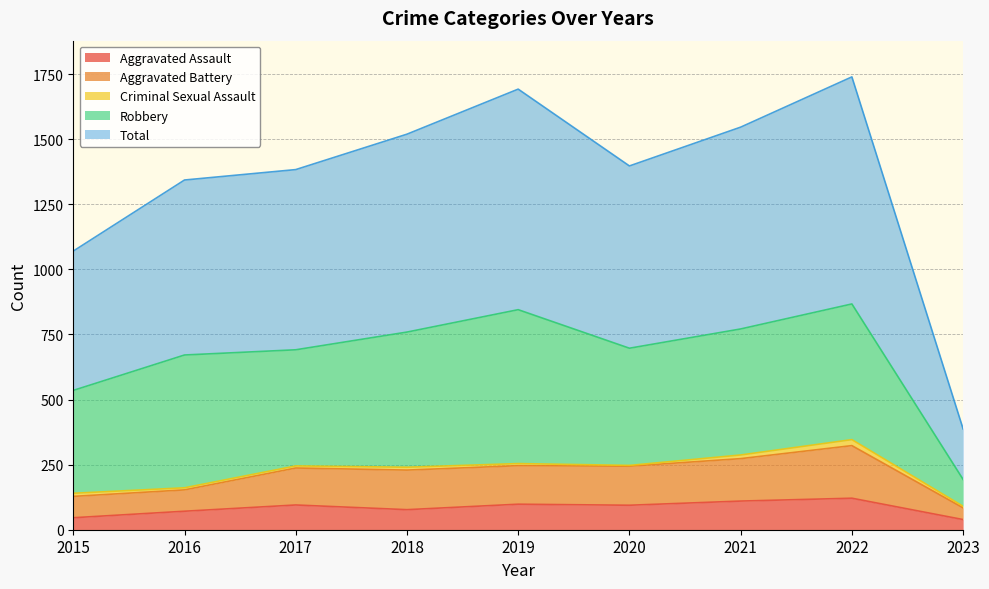

True or false: Total has more than 0 points higher than both neighbors.

True